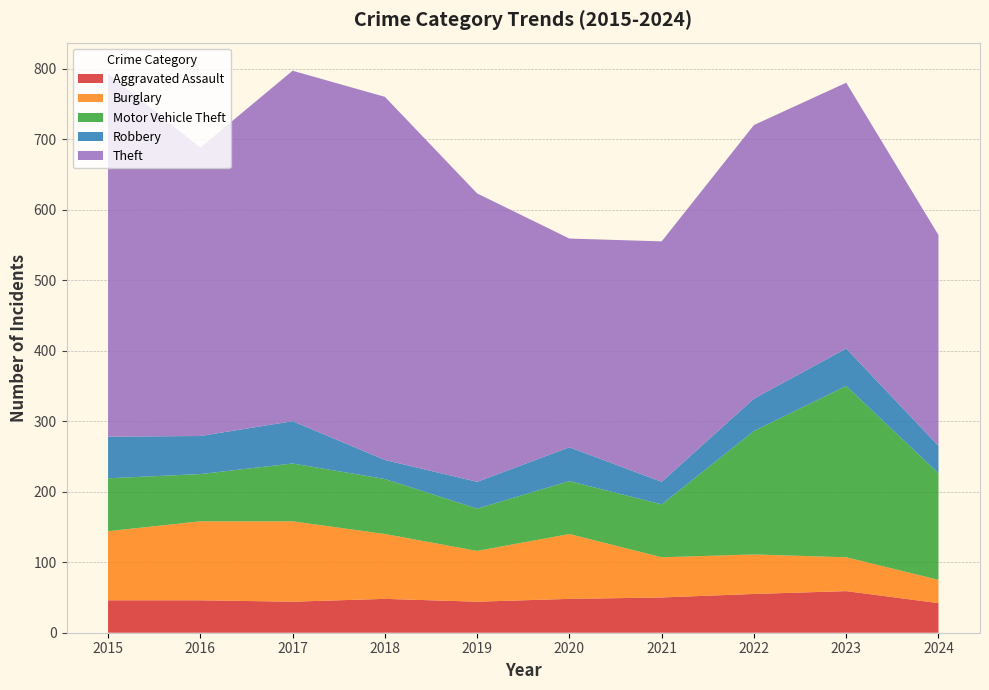

Reading left to right, extract all data points from this chart.

Aggravated Assault: 2015=46	2016=46	2017=44	2018=48	2019=44	2020=48	2021=50	2022=55	2023=59	2024=42
Burglary: 2015=98	2016=112	2017=114	2018=92	2019=72	2020=92	2021=57	2022=56	2023=48	2024=33
Motor Vehicle Theft: 2015=75	2016=67	2017=82	2018=78	2019=60	2020=75	2021=75	2022=175	2023=243	2024=151
Robbery: 2015=59	2016=54	2017=60	2018=27	2019=38	2020=48	2021=32	2022=46	2023=53	2024=39
Theft: 2015=515	2016=409	2017=497	2018=515	2019=409	2020=296	2021=341	2022=388	2023=377	2024=299